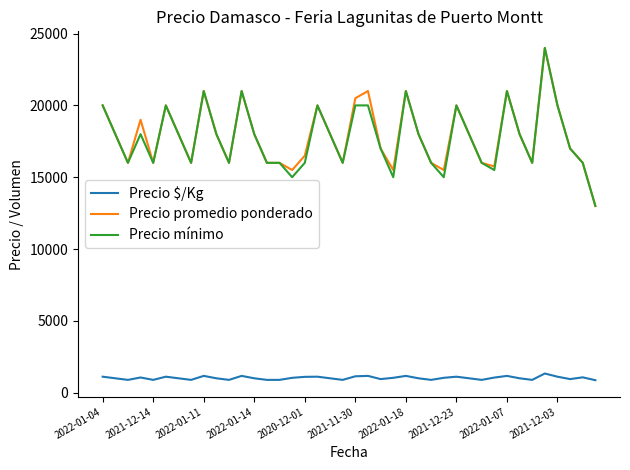

True or false: Precio $/Kg and Precio promedio ponderado intersect in this chart.

False